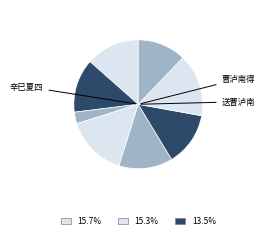

Rank the categories by value from highest to lowest.

辛巳夏四月行西山欲赋未能也得曹泸南壬午冬留题上清诗因次韵, 曹泸南得思陵旧赐张魏公琴曰播云, 送曹泸南赴阙, 辛巳夏四月行西山欲赋未能也得曹泸南壬午冬留题上清诗因次韵 其一, 辛巳夏四月行西山欲赋未能也得曹泸南壬午冬留题上清诗因次韵 其二, 辛巳夏四月行西山欲赋未能也得曹泸南壬午冬留题上清诗因次韵 其三, 谢李参政因送曹泸州寄简, 谢李参政因送曹泸州寄简